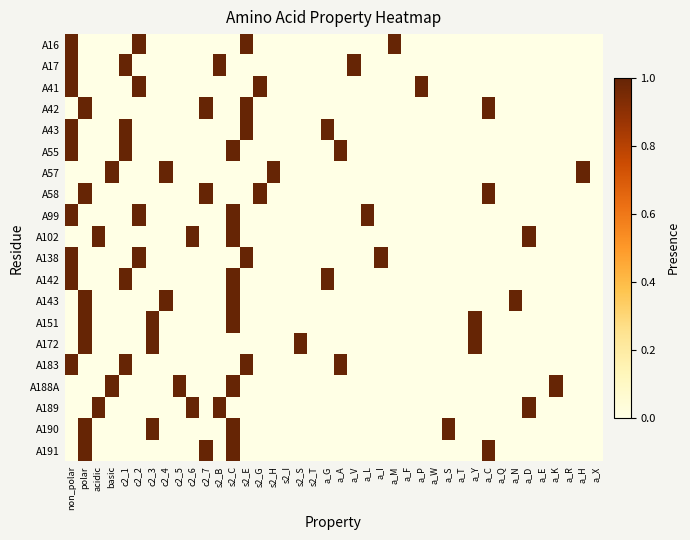

How many data points does each series have?

40